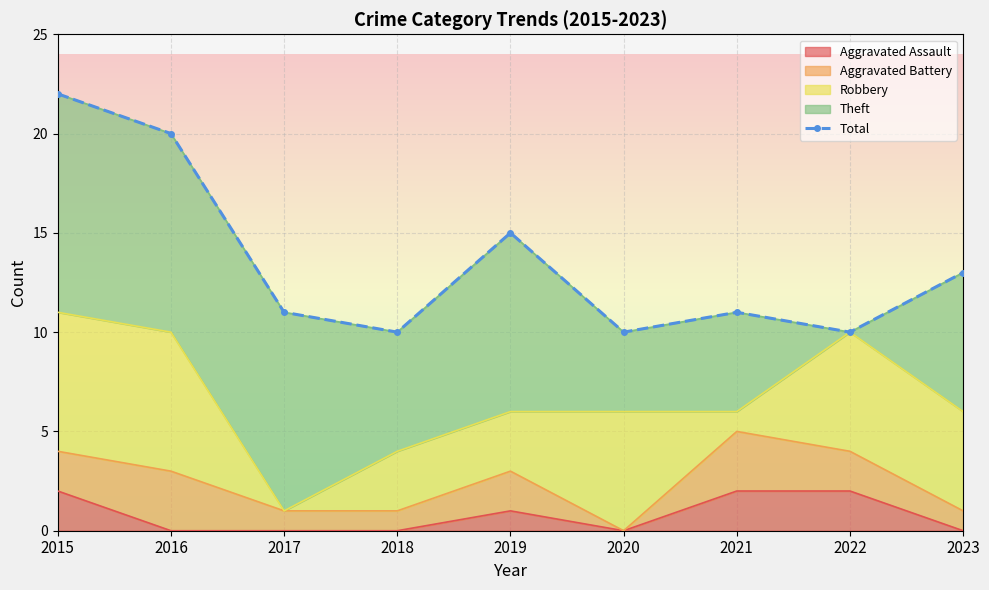

Reading left to right, list all the values displayed in this chart.

22	20	11	10	15	10	11	10	13